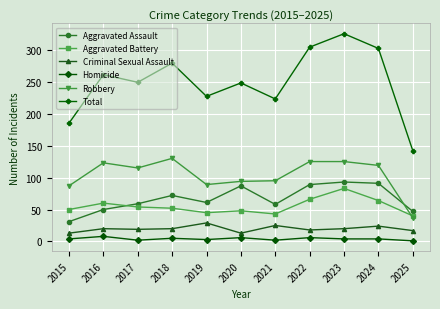

The value of Aggravated Assault at 2025 is 47. True or false?

True